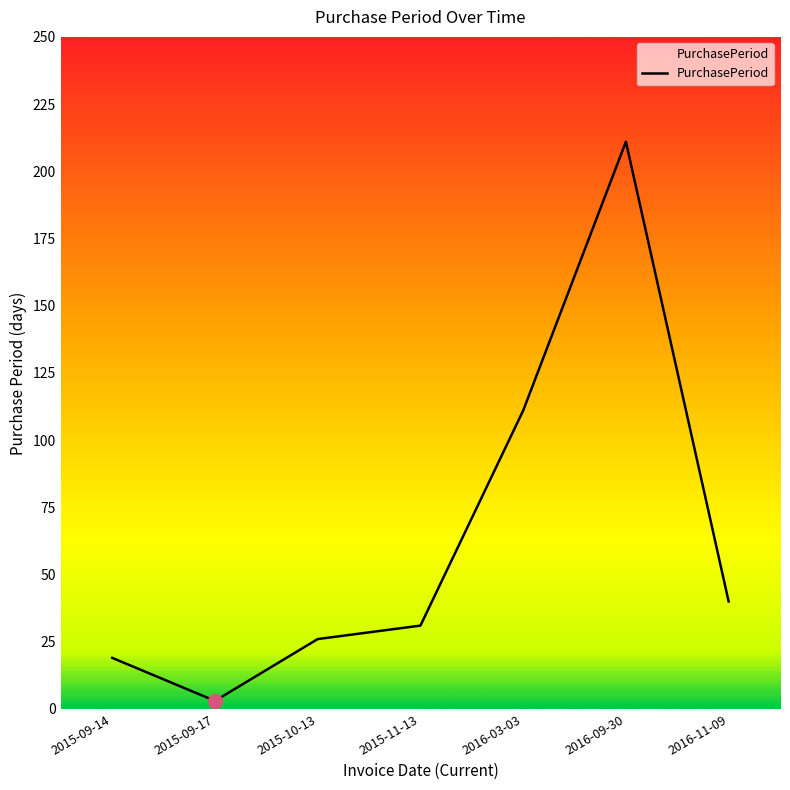

Count the number of data series in this chart.

1